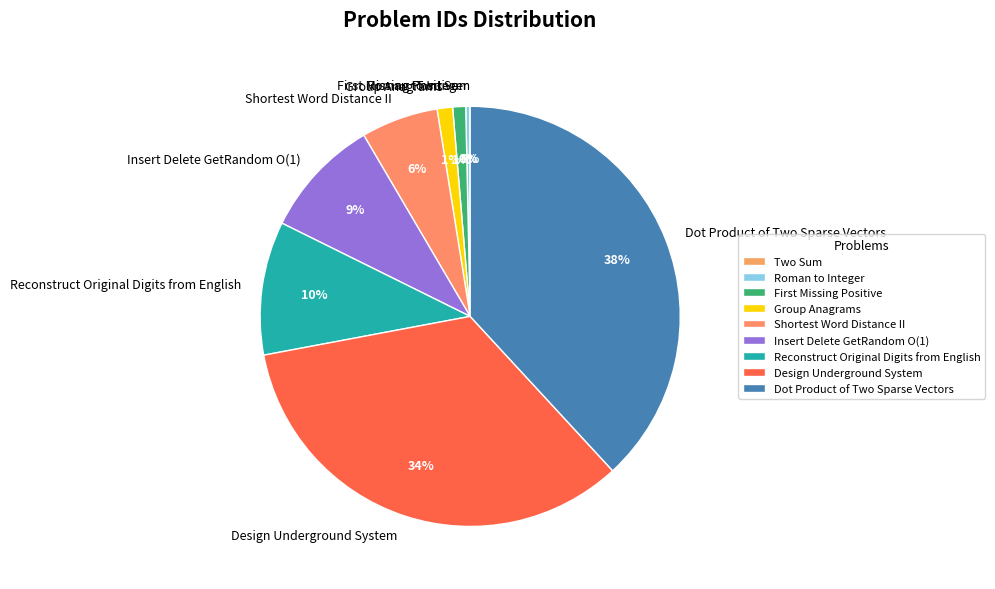

True or false: Design Underground System accounts for 28% of the total.

False